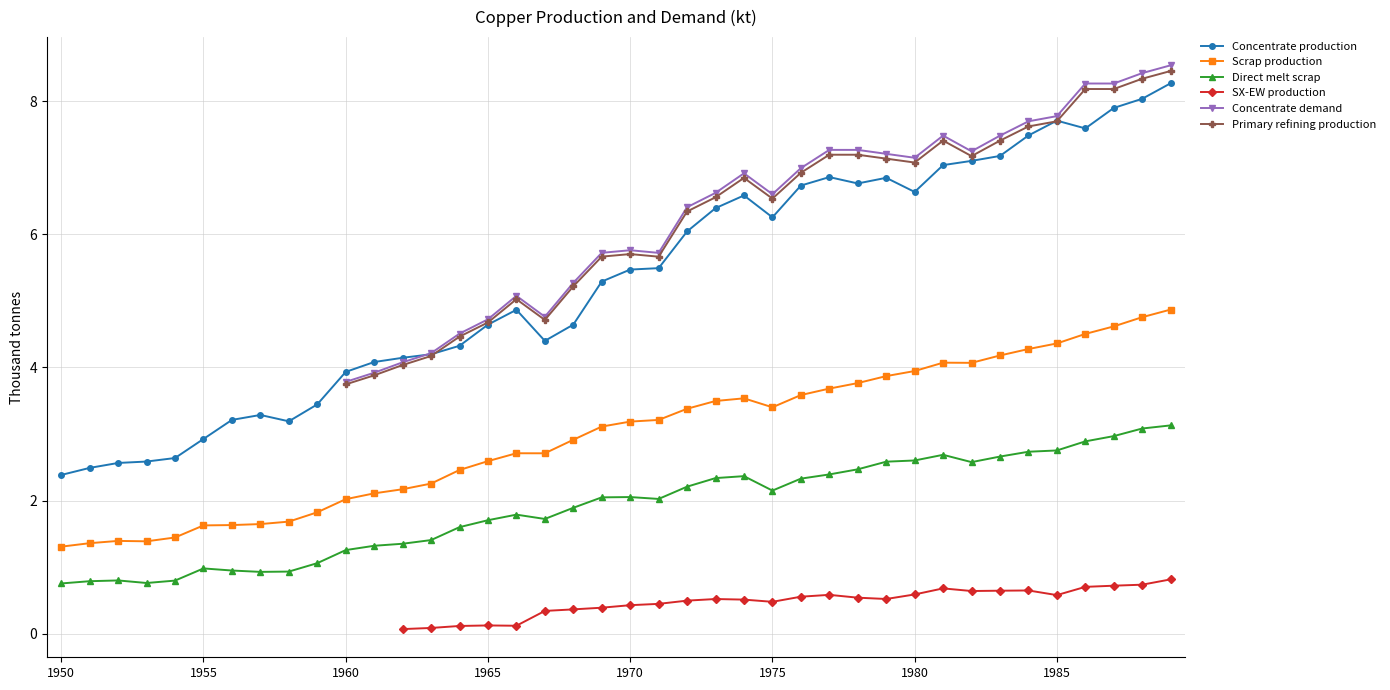

True or false: Concentrate production has a value of 7176.7 at 33.

True